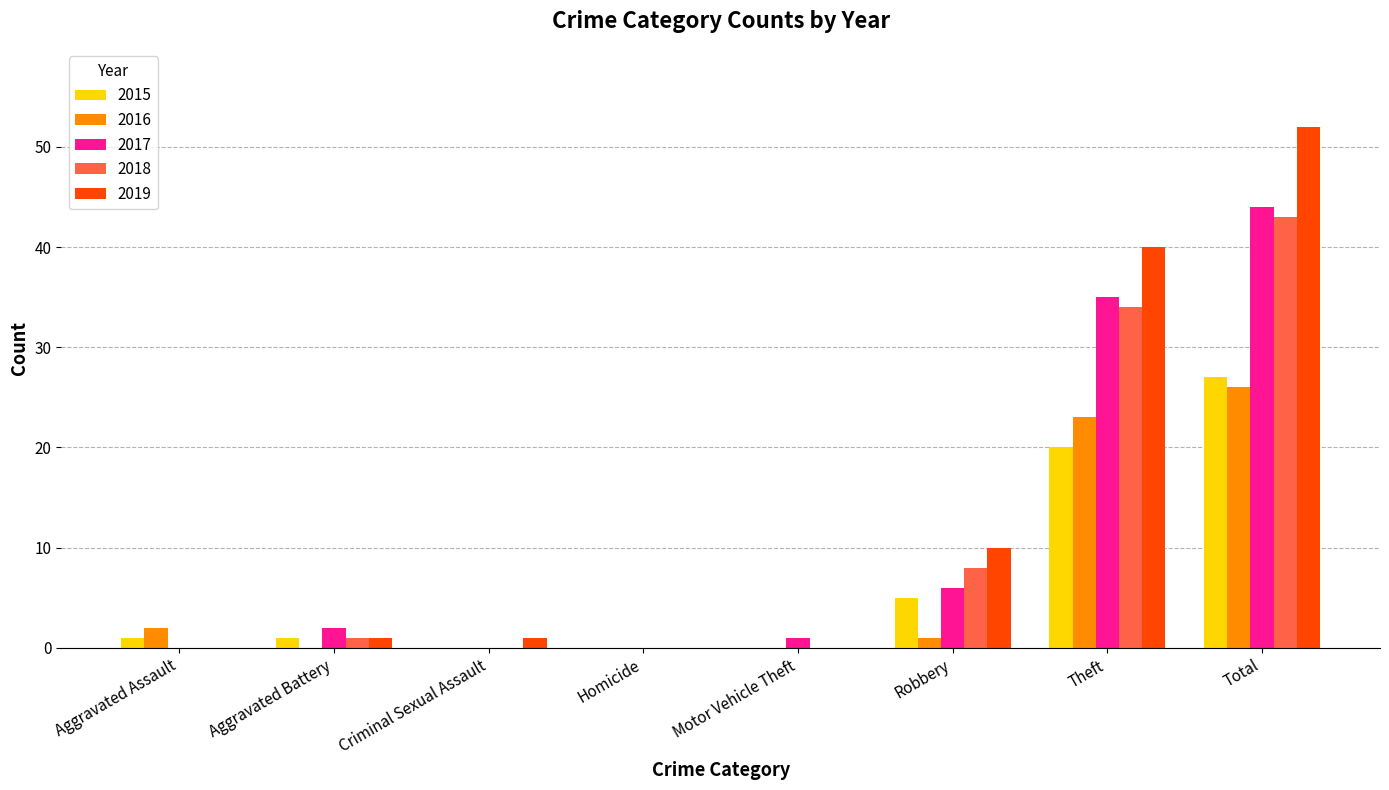

What is the maximum value for 2017?

44